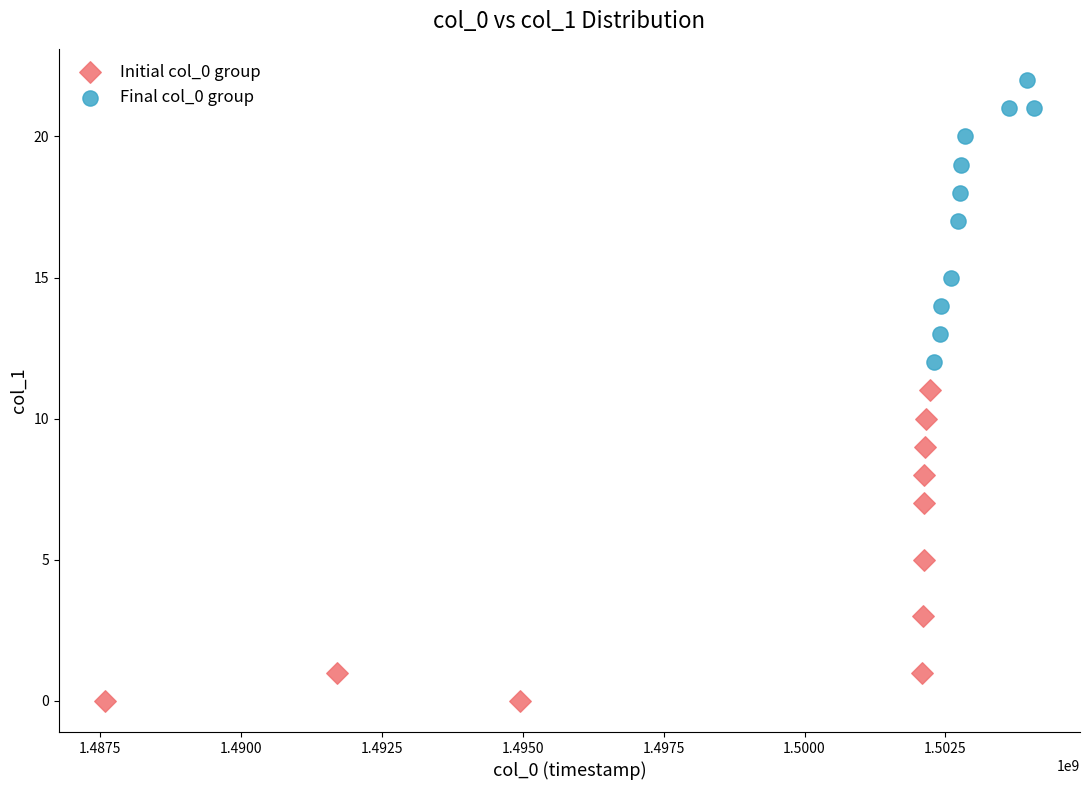

Which series reaches the minimum Y coordinate?

Initial col_0 group